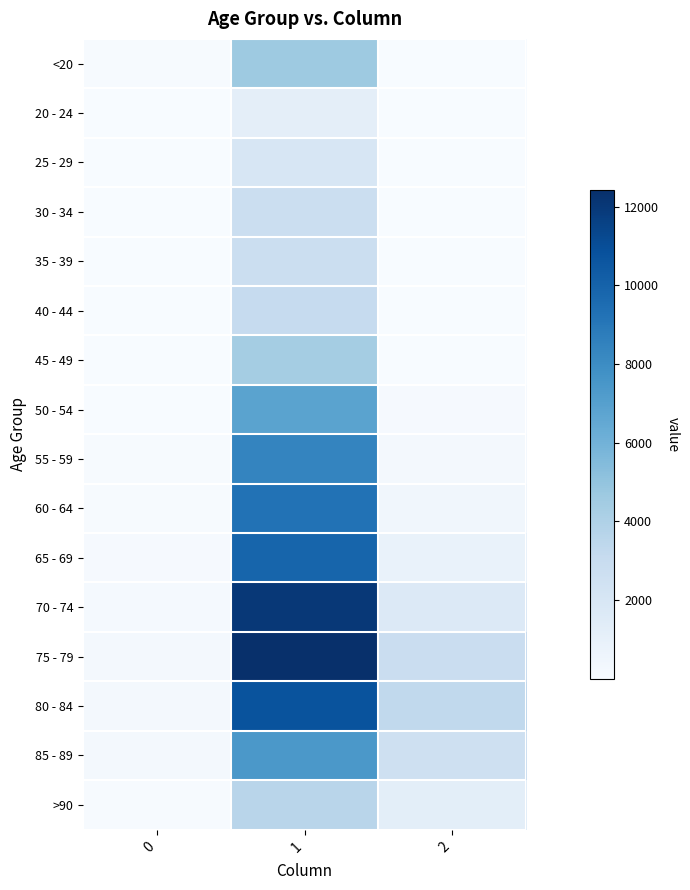

Count the number of data series in this chart.

16